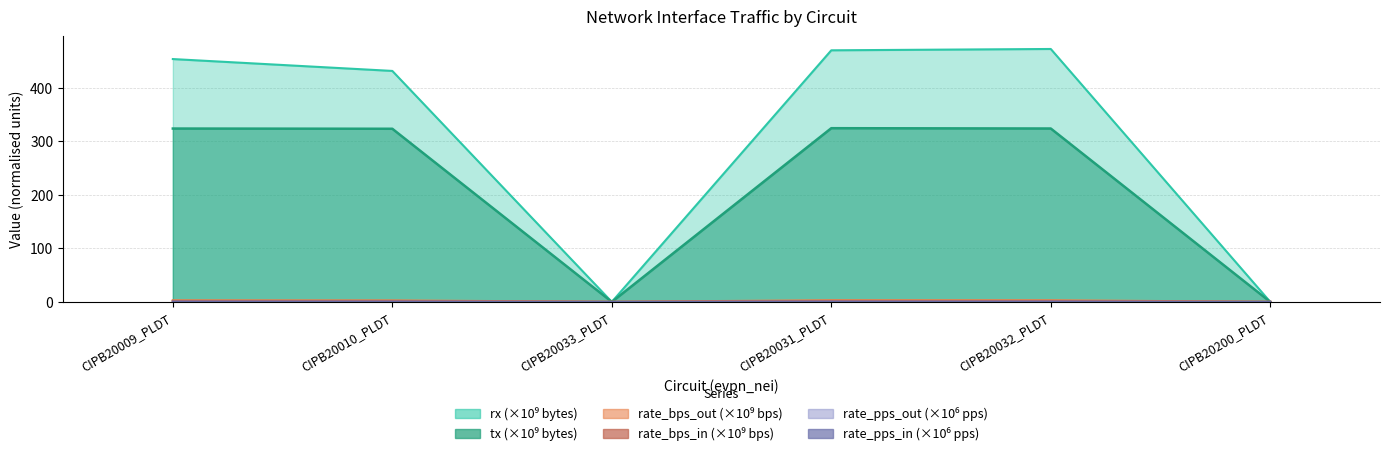

What are all the series names shown in the legend?

tx, rx, rate_bps_in, rate_bps_out, rate_pps_in, rate_pps_out